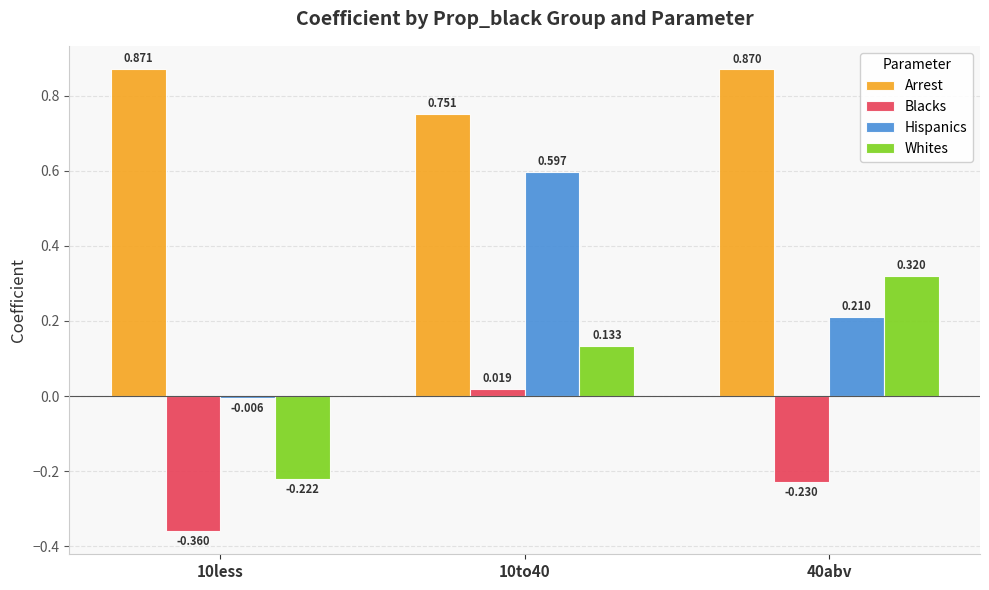

Between 10less and 10to40, which series saw the biggest shift?

Hispanics